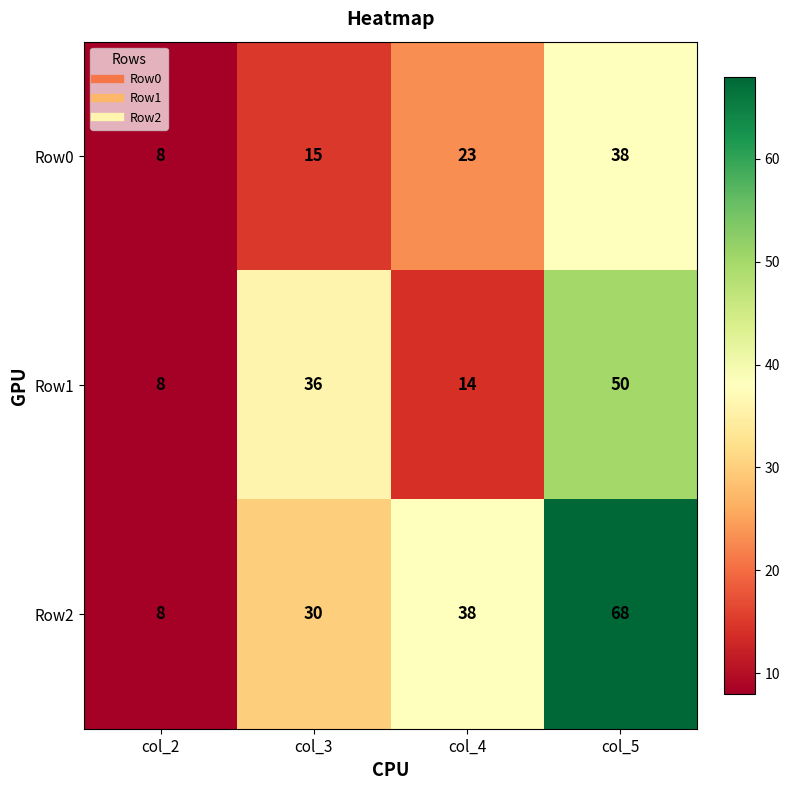

Reading left to right, list all the values displayed in this chart.

Row0: 8	15	23	38
Row1: 8	36	14	50
Row2: 8	30	38	68